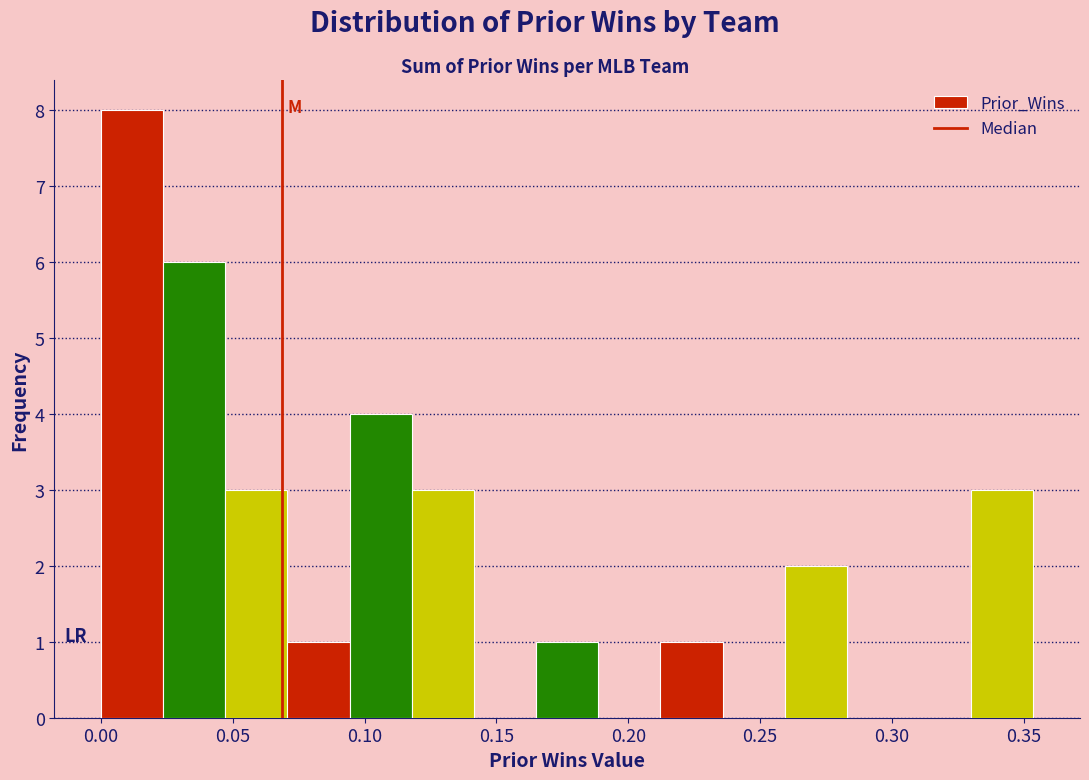

Reading left to right, transcribe this chart: for each bar, give the range it covers on the x-axis and its height. Neither the bar edges nor the heights are printed on the chart, so give them approximately, as read against the axes.

0.000 to 0.025: 8
0.025 to 0.045: 6
0.045 to 0.070: 3
0.070 to 0.095: 1
0.095 to 0.120: 4
0.120 to 0.140: 3
0.140 to 0.165: 0
0.165 to 0.190: 1
0.190 to 0.210: 0
0.210 to 0.235: 1
0.235 to 0.260: 0
0.260 to 0.285: 2
0.285 to 0.305: 0
0.305 to 0.330: 0
0.330 to 0.355: 3